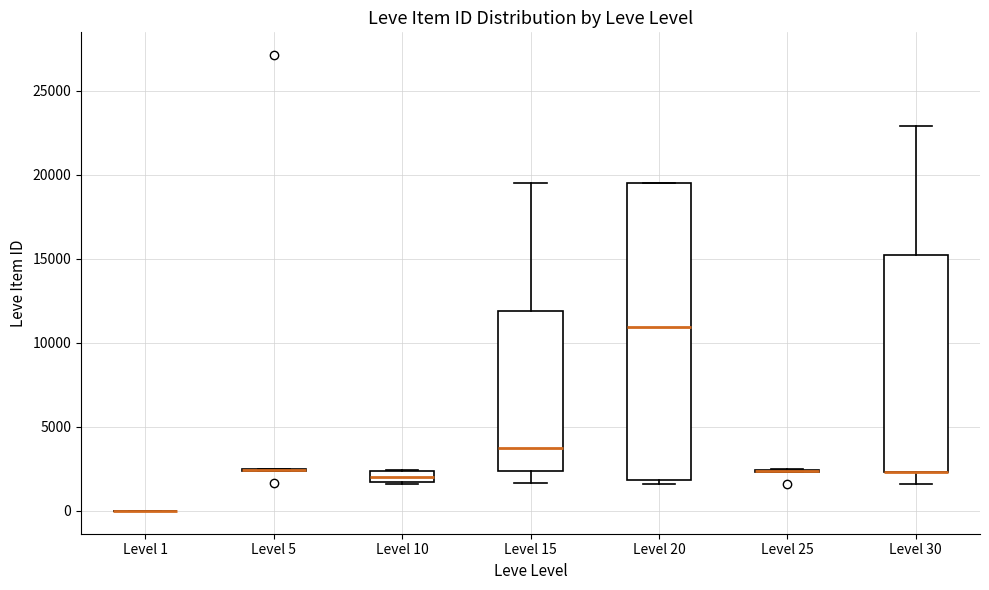

Where does the lower whisker of the box for Level 30 end on the y-axis? The values are not printed on the chart, so give them approximately, as read against the axis.

1500